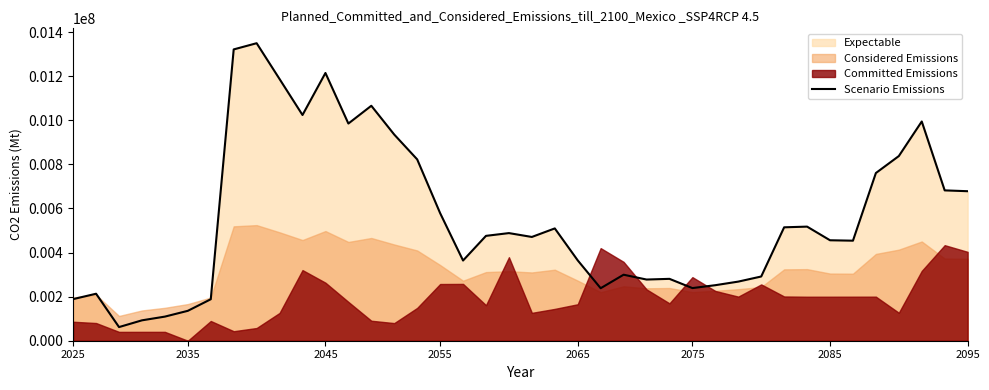

Does the chart have visible grid lines?

No